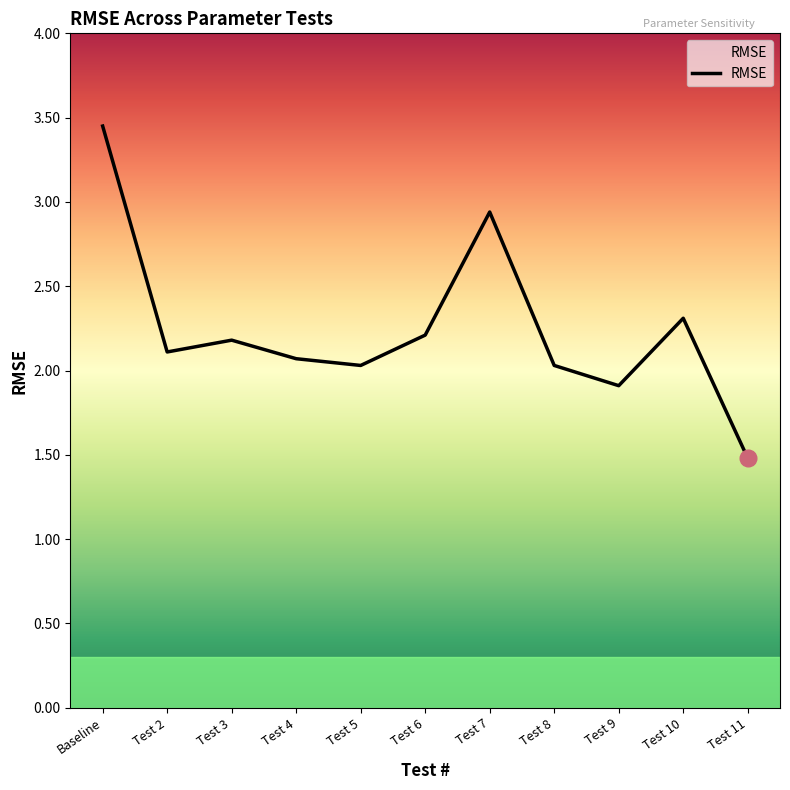

How many values are below 2?

2